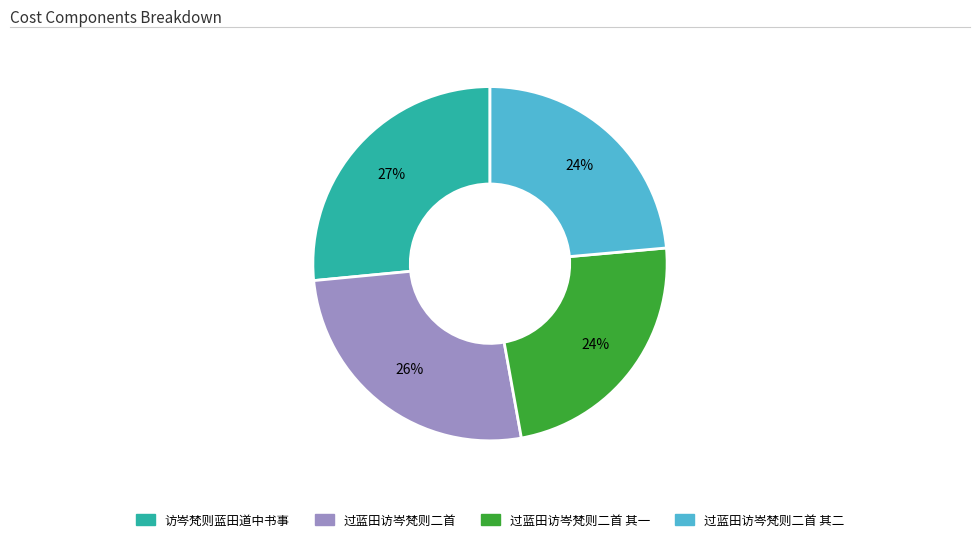

To the nearest percent, what is the difference between the largest and smallest slice percentages?

3%